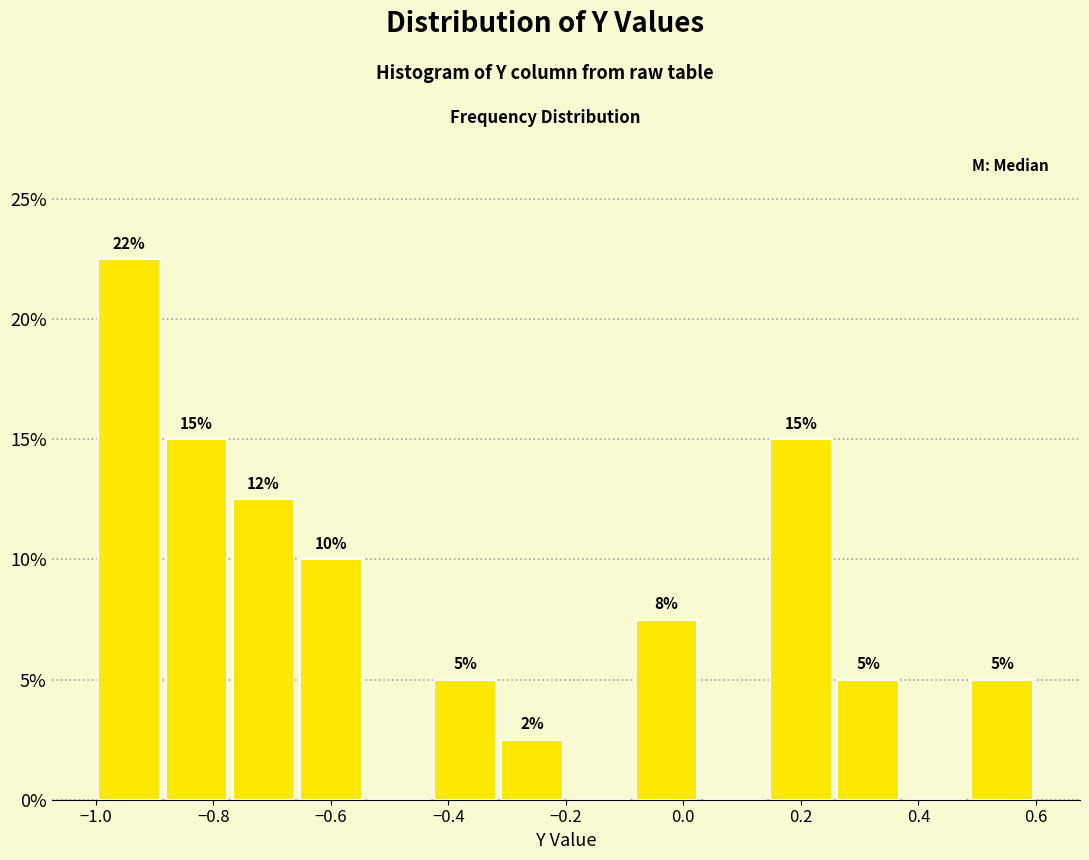

Over which range of the x-axis is the bar tallest?

-1.00 to -0.88